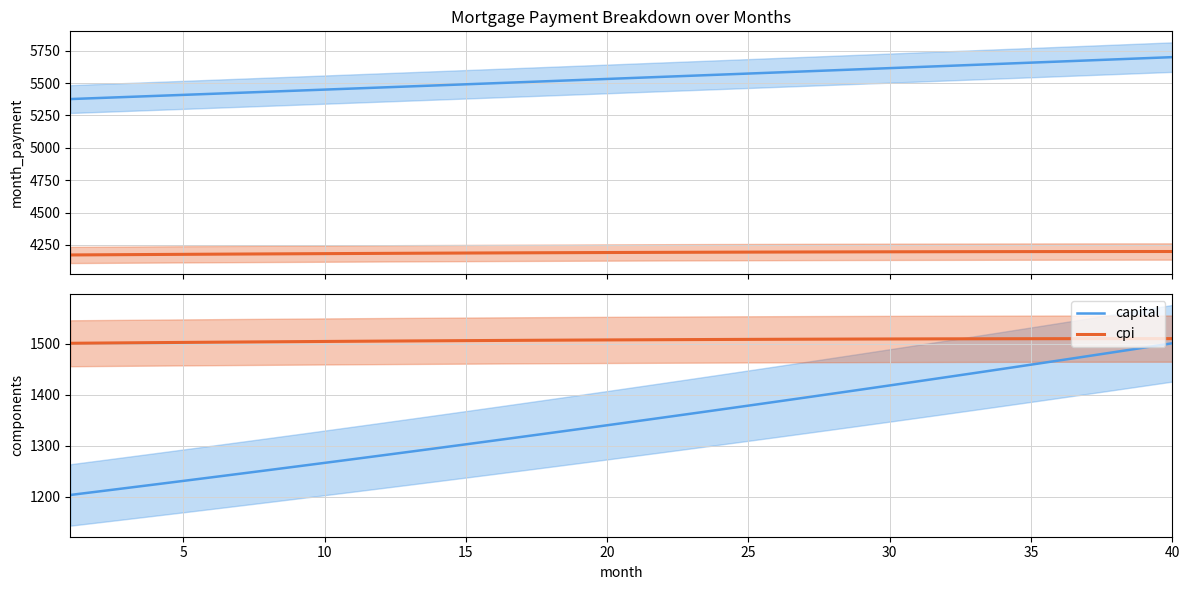

The value of cpi at 15 is 2686.3. True or false?

False